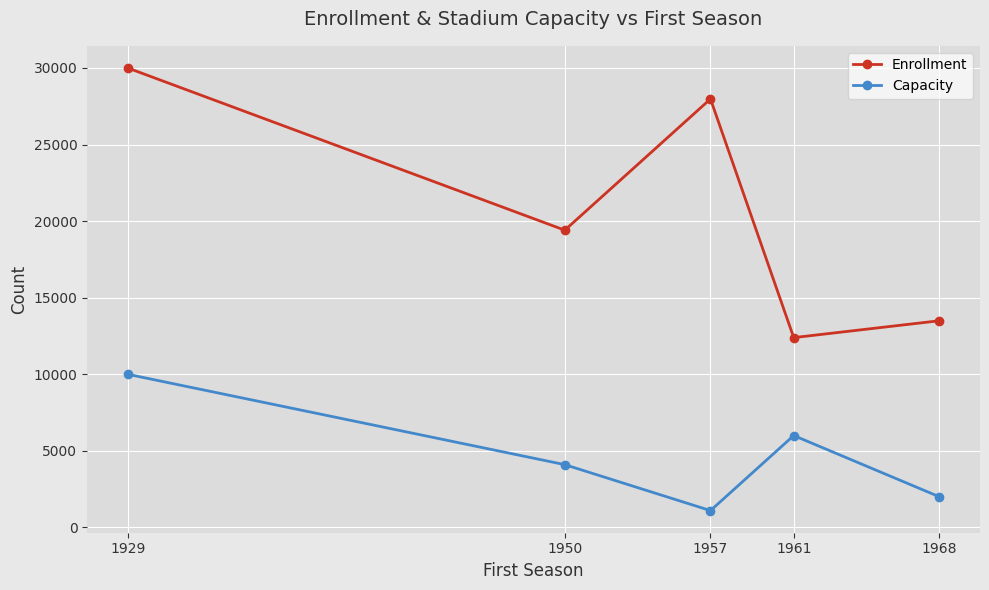

True or false: Capacity and Enrollment cross at least once.

False